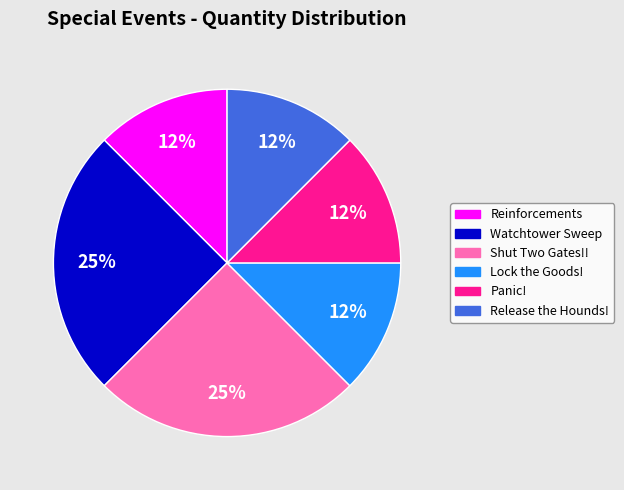

Approximately how many times larger is the value at Release the Hounds! compared to Panic!?

1.0